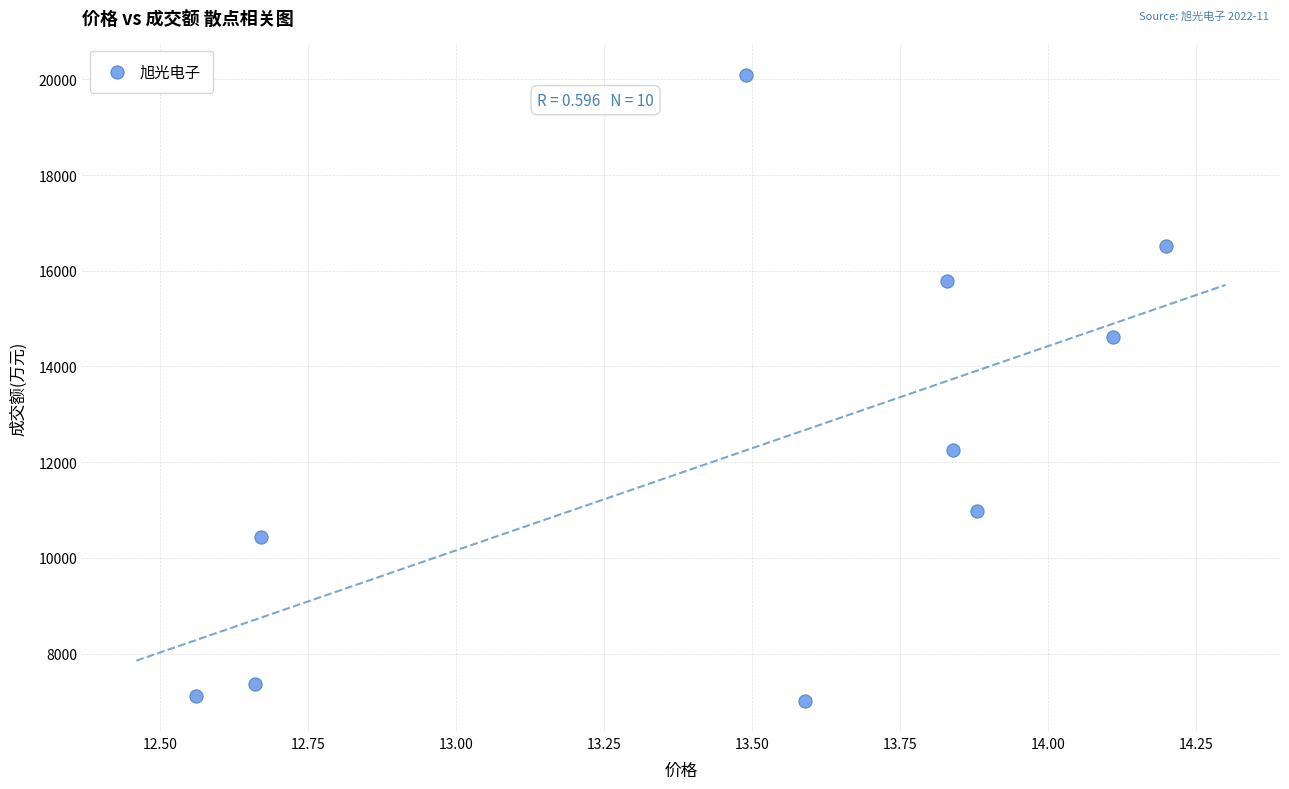

What Y value in the scatter plot is closest to 13555?

14607